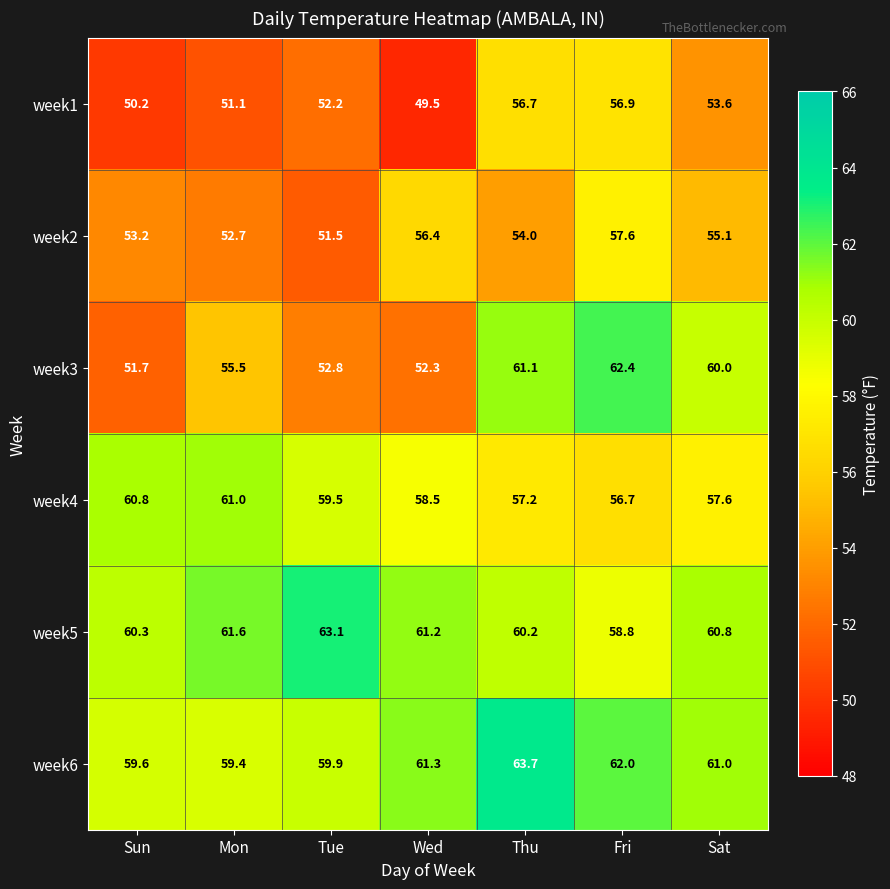

At Mon, list the series in order from smallest to largest.

week1, week2, week3, week6, week4, week5